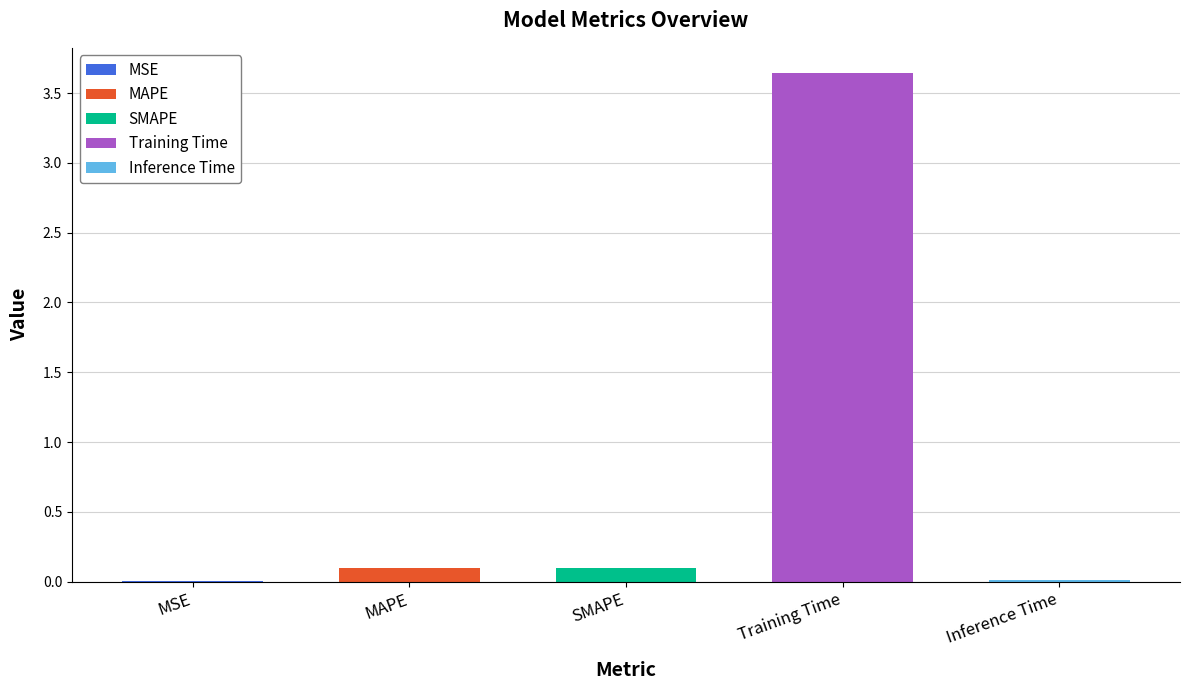

What is the difference between the values at SMAPE and Inference Time?

0.1